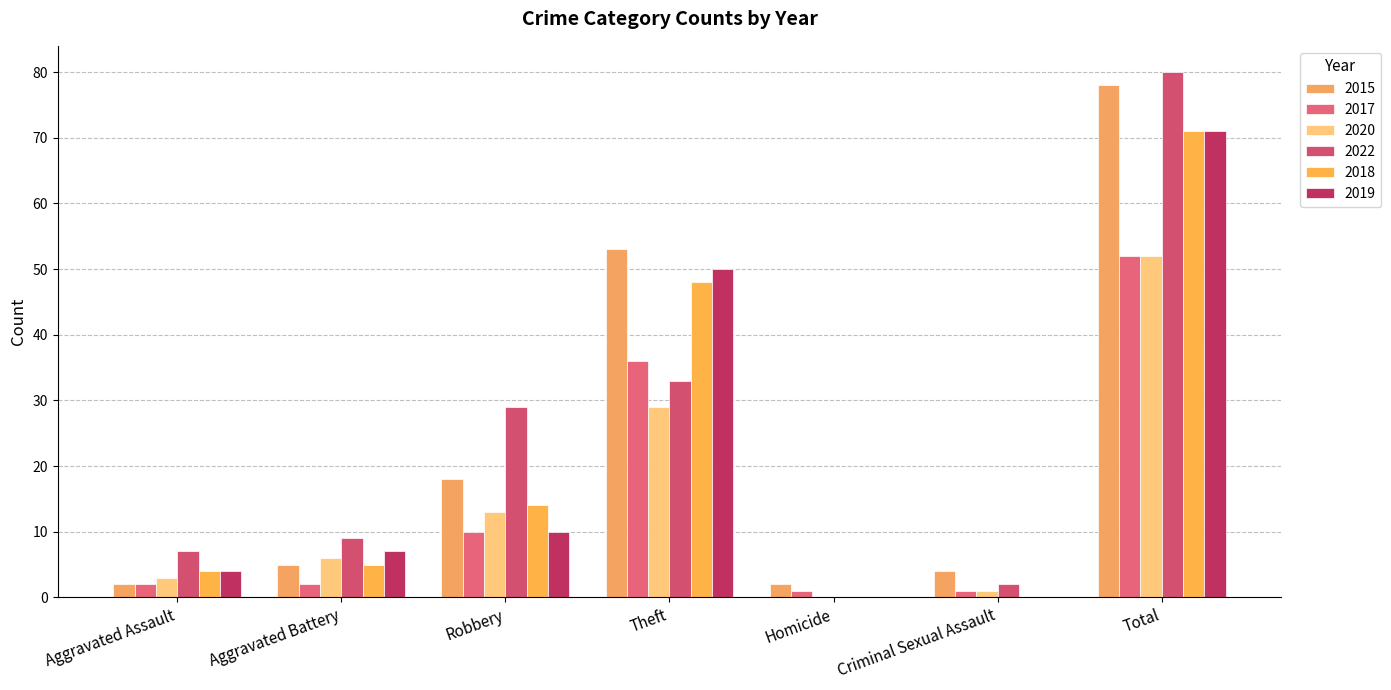

Are the bars horizontal?

No